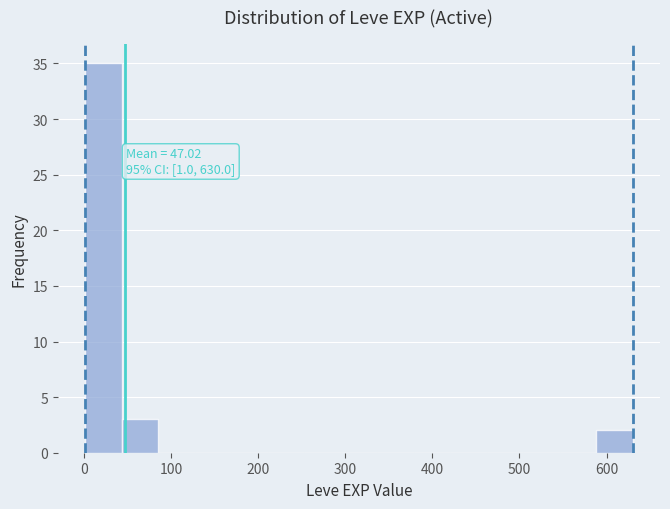

Which range on the x-axis has the tallest bar?

0 to 40